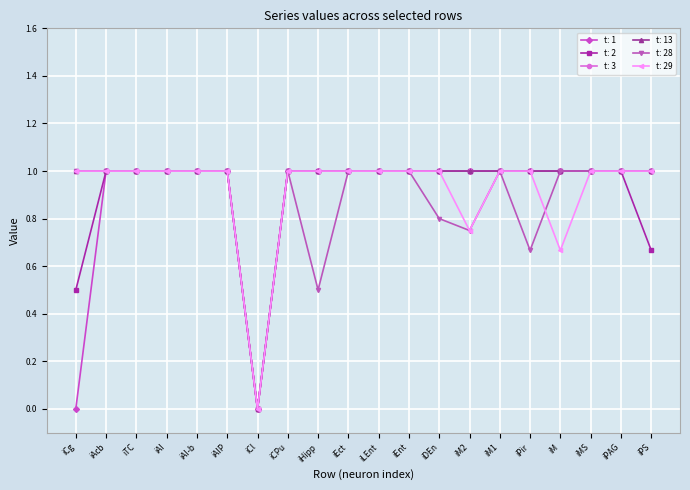

What is the label of the 3rd point from the left?

iTC